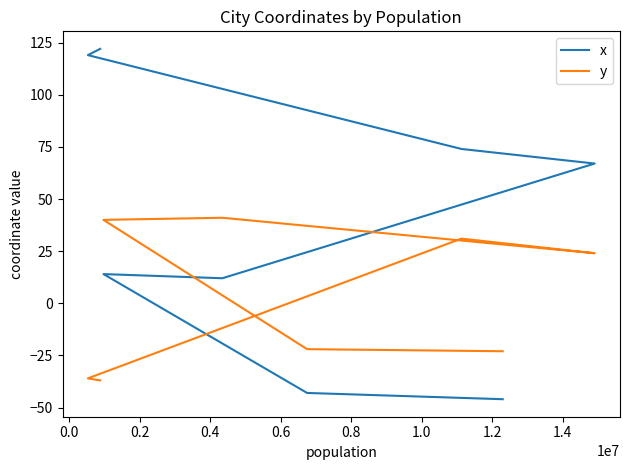

How many categories are shown in the chart?

8